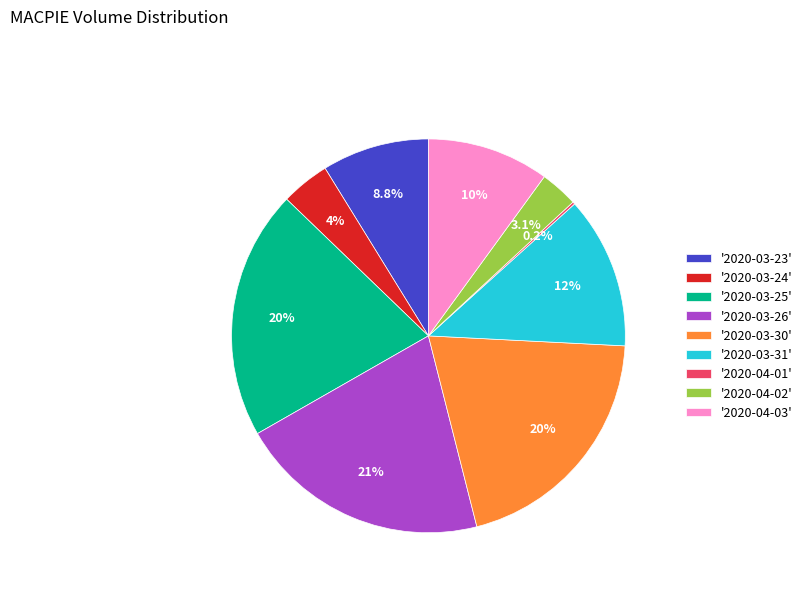

What is the total percentage of '2020-04-03' and '2020-03-25'?

30.5%